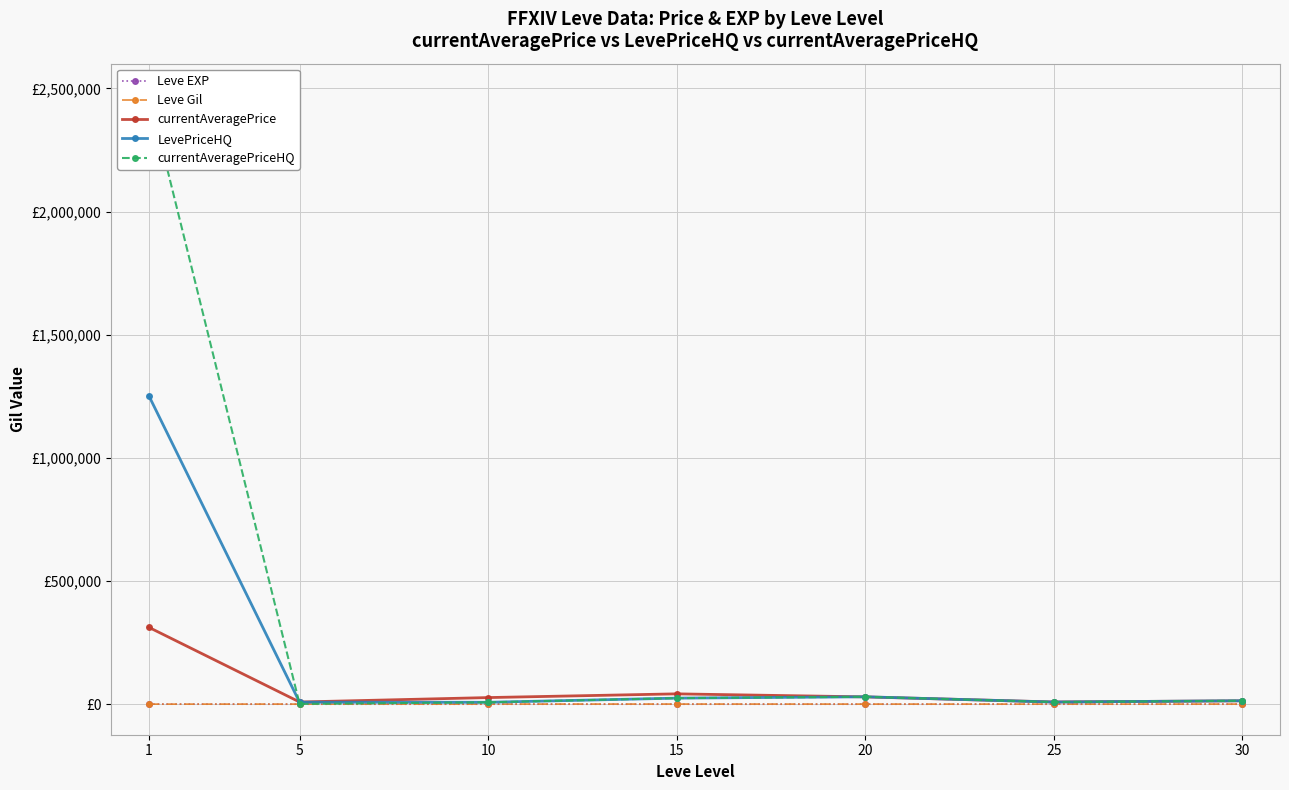

What is the sum of the currentAveragePrice values at 25 and 5?

18119.2